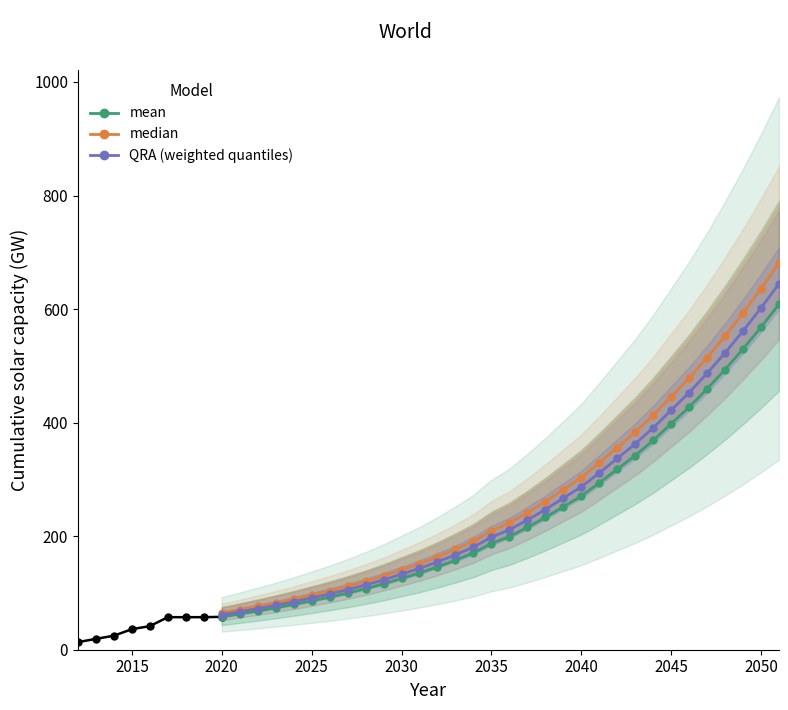

What is the change in value from 2021 to 2051?

+545.2